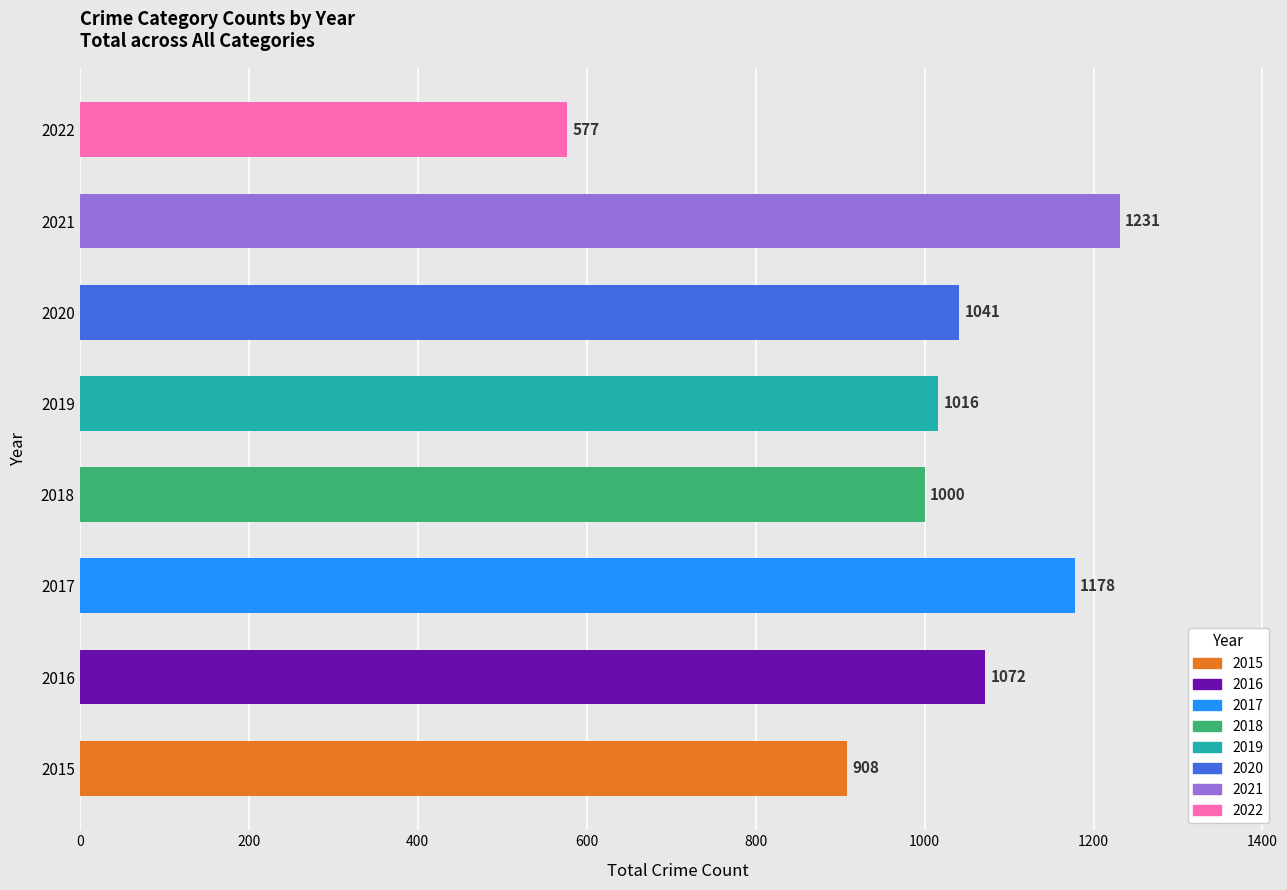

Between 2015 and 2022, which is larger?

2015